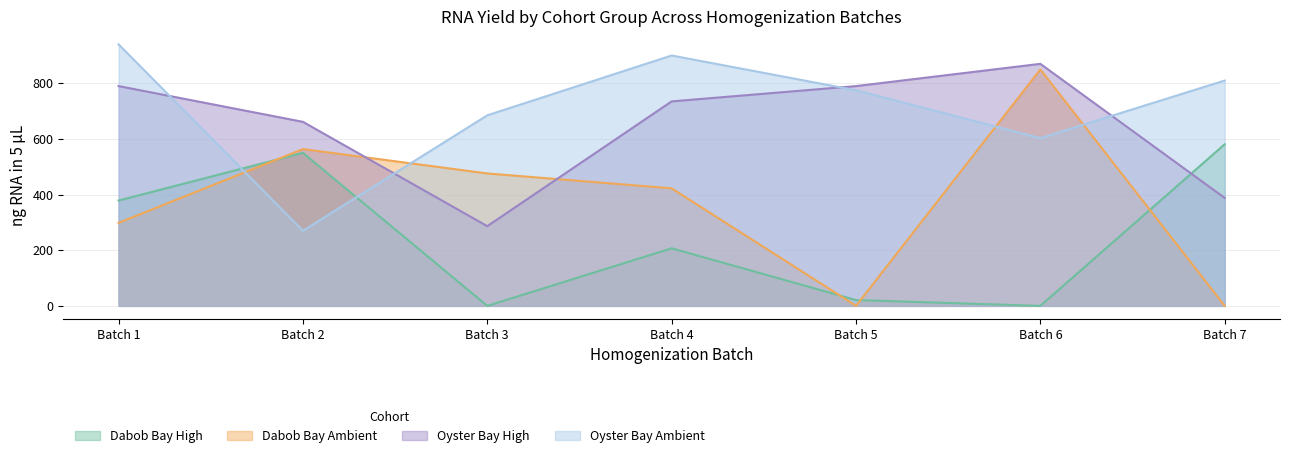

What is the average value of the Oyster Bay High series?

645.9